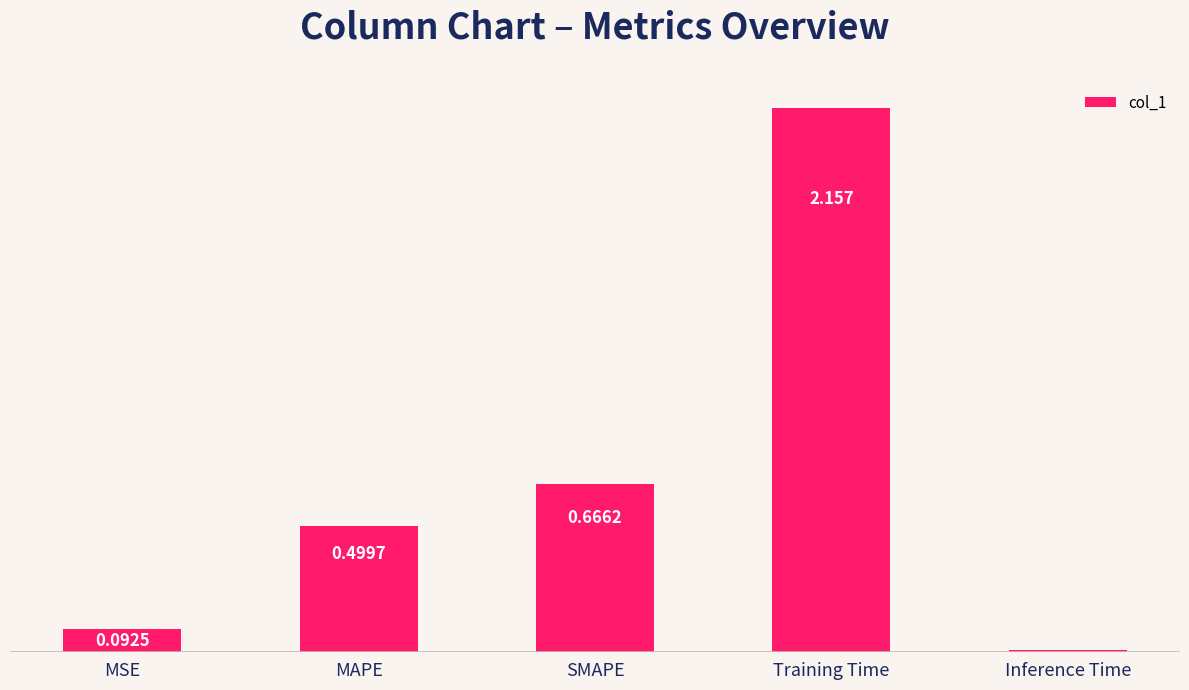

Between SMAPE and MAPE, which is larger?

SMAPE